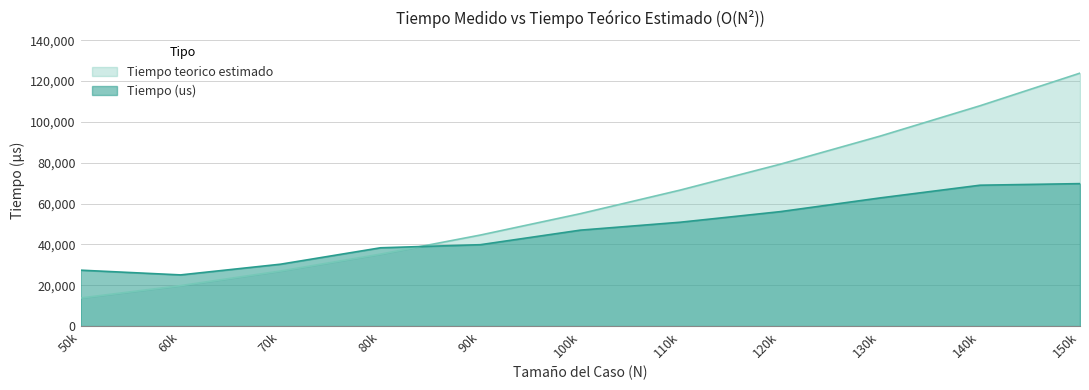

Which label corresponds to the smallest value in the chart?

50k